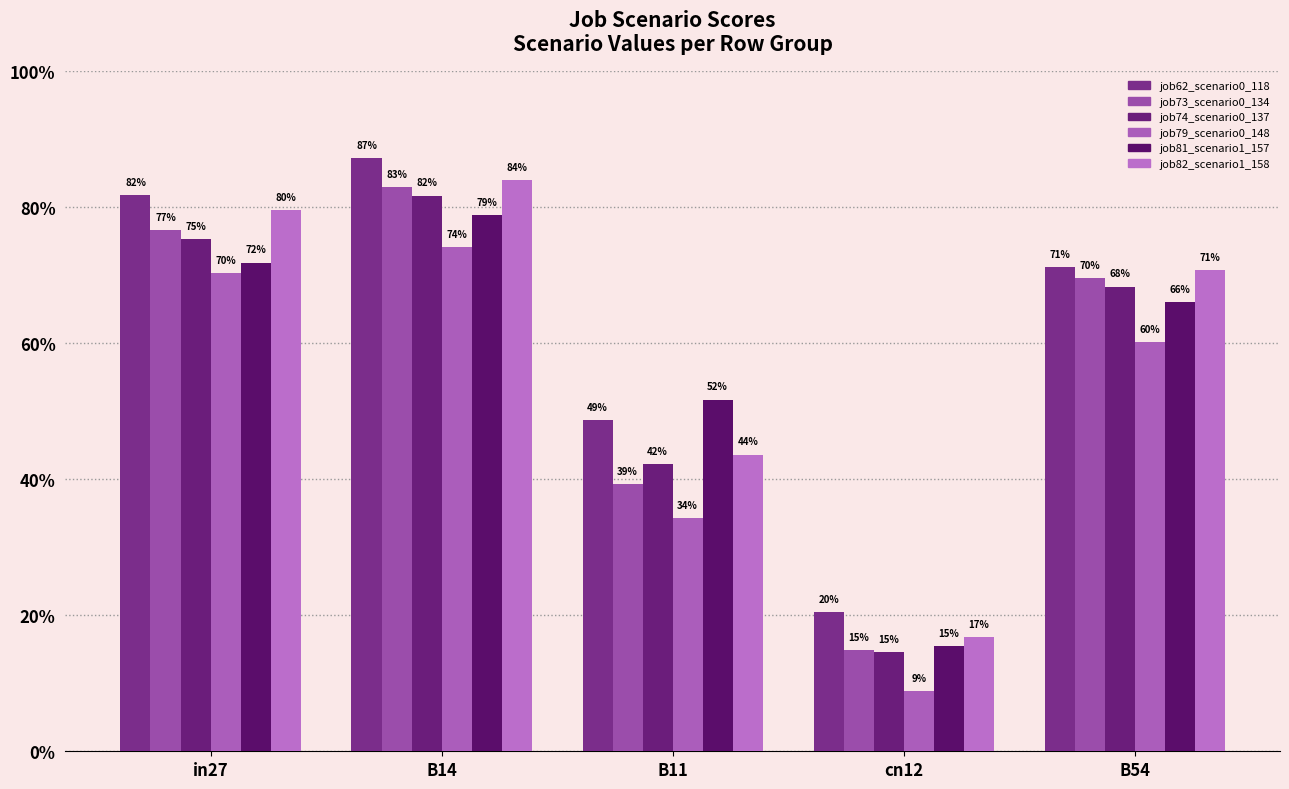

Does the chart contain any negative values?

No